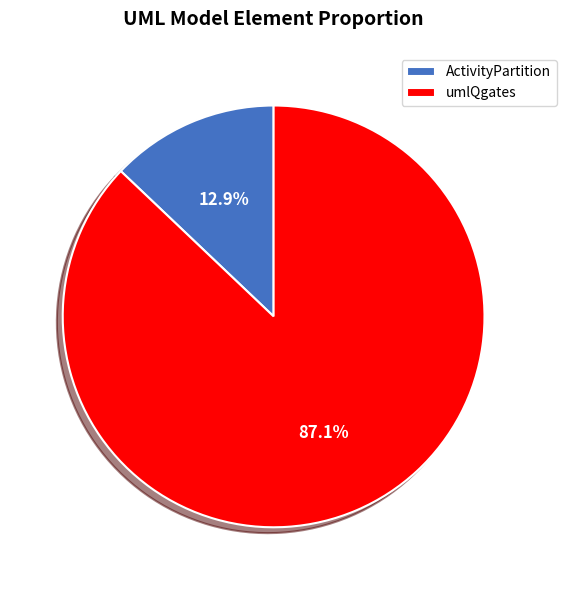

What percentage is the ActivityPartition slice, to the nearest percent?

13%